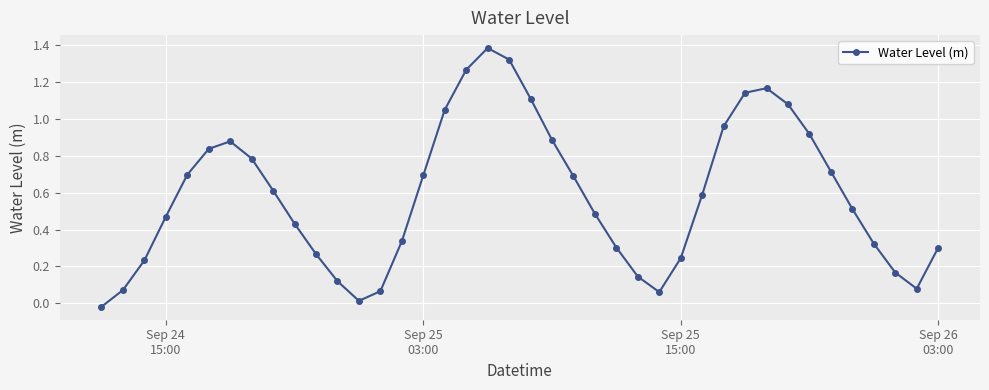

What is the maximum value shown in the chart?

1.4